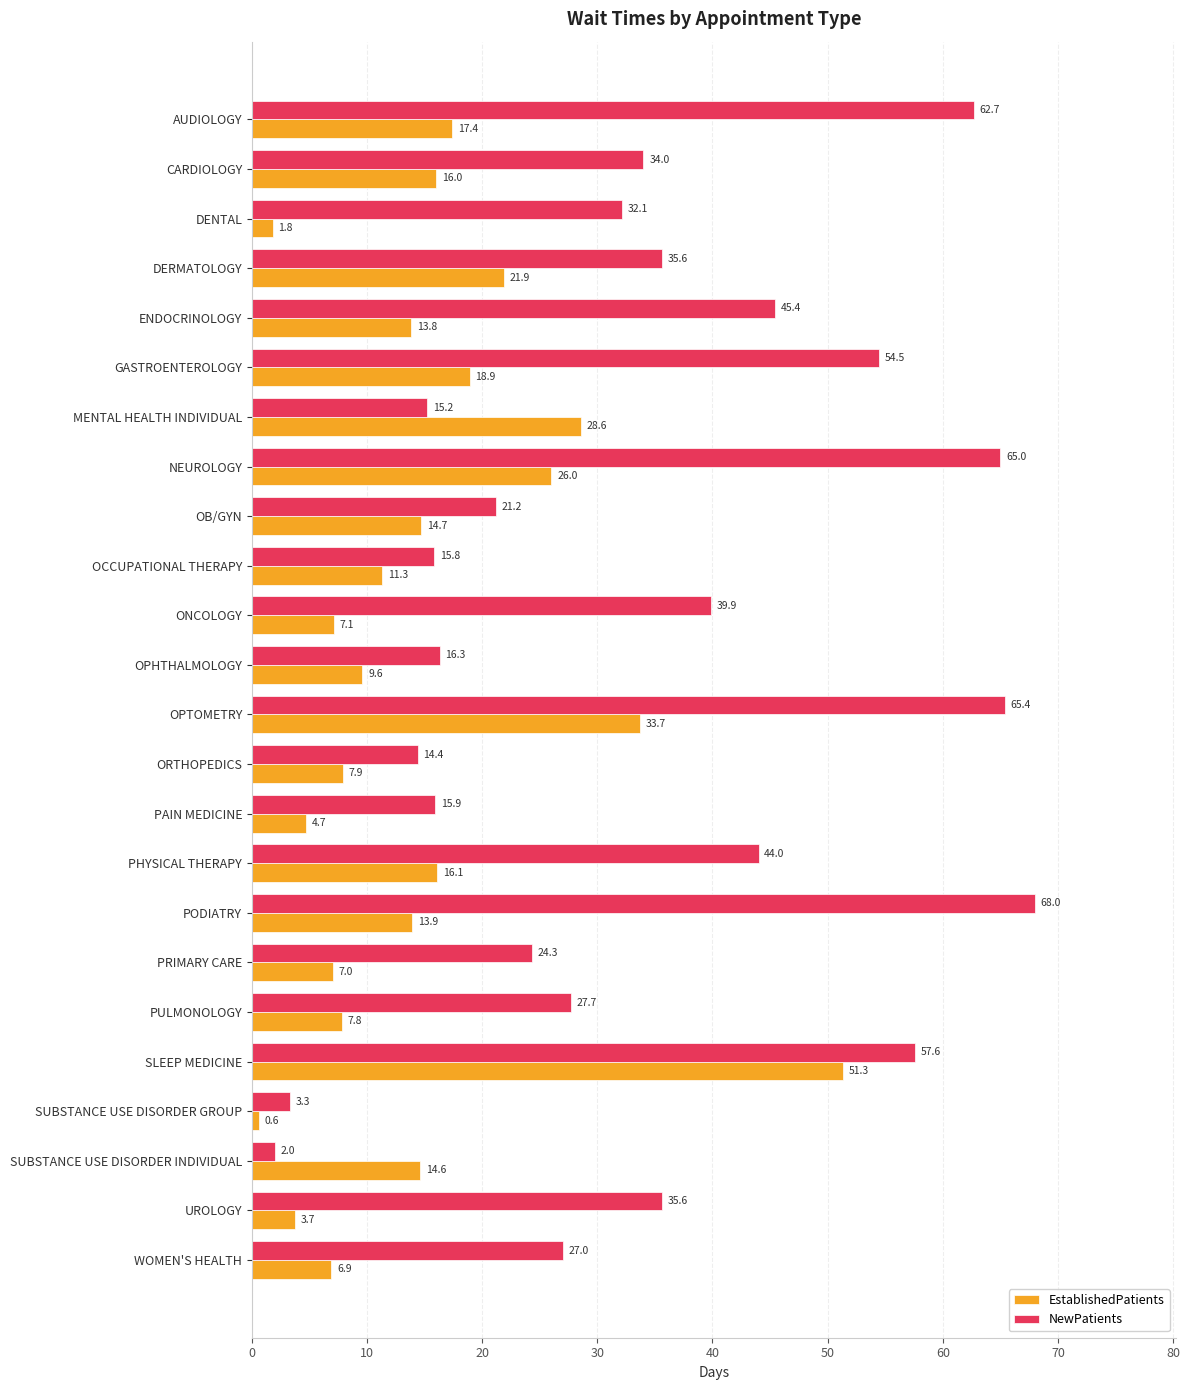

At which label is EstablishedPatients closest to 25?

NEUROLOGY